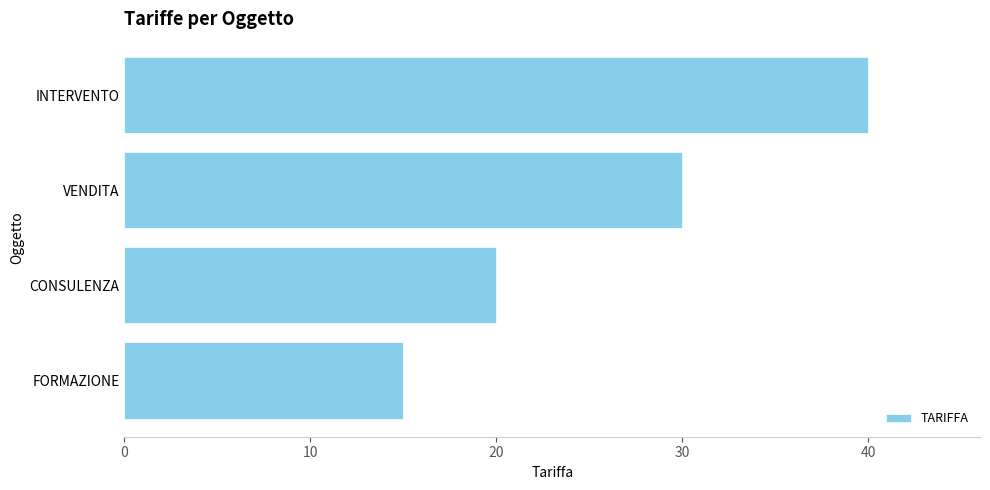

List the labels in order of value, largest first.

INTERVENTO, VENDITA, CONSULENZA, FORMAZIONE